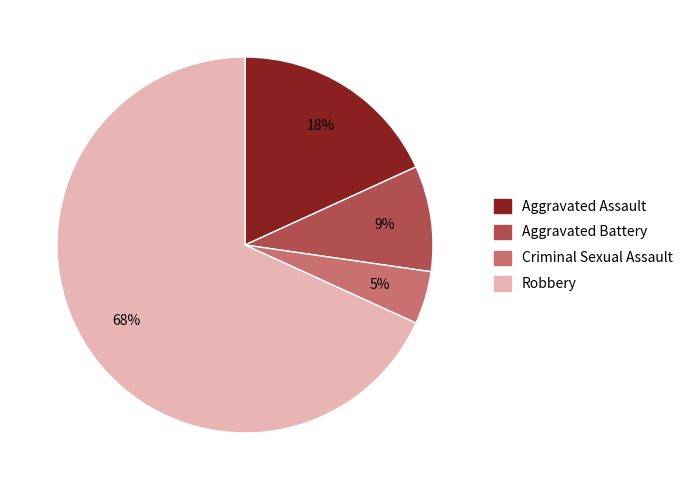

To the nearest percent, what is the combined percentage of Aggravated Battery and Criminal Sexual Assault?

14%